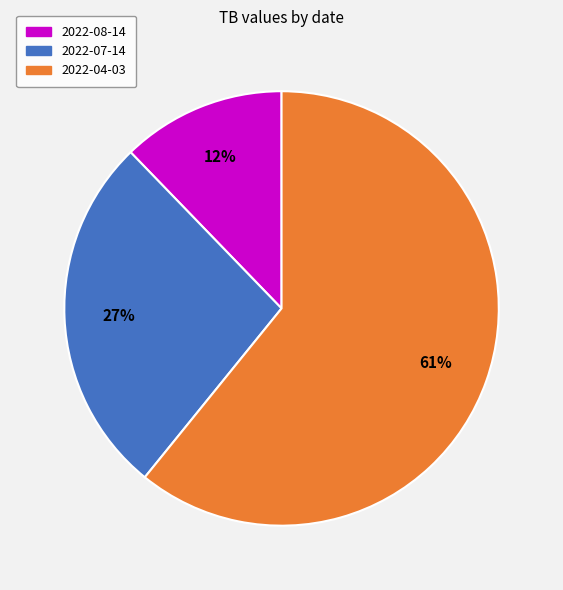

Is 2022-04-03 the majority of the pie?

Yes